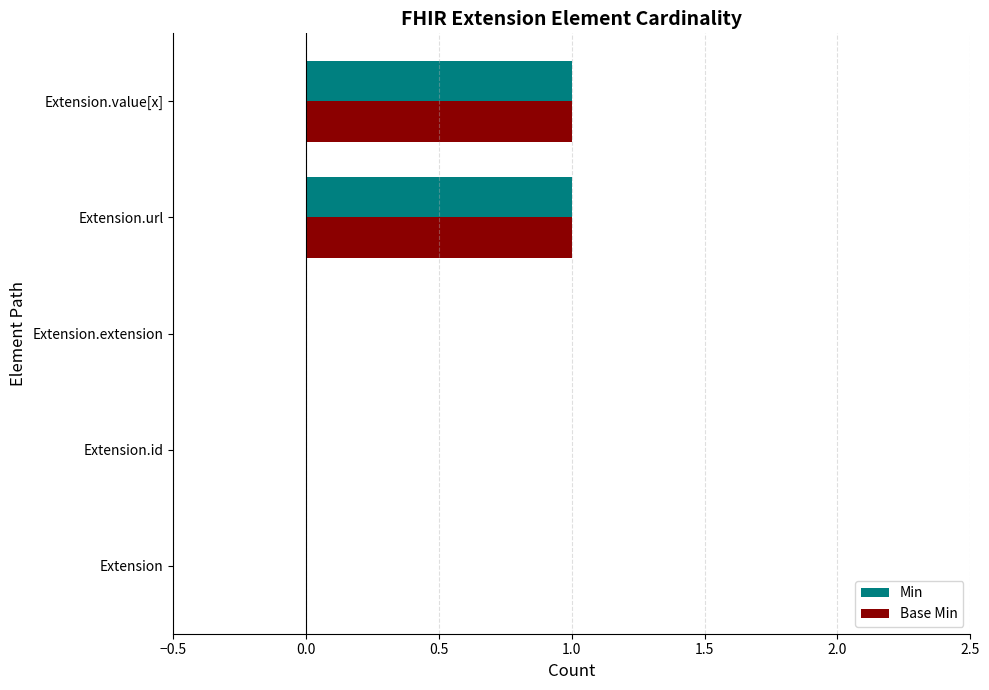

Is the value of Base Min at Extension.extension greater than the value of Min at Extension.url?

No